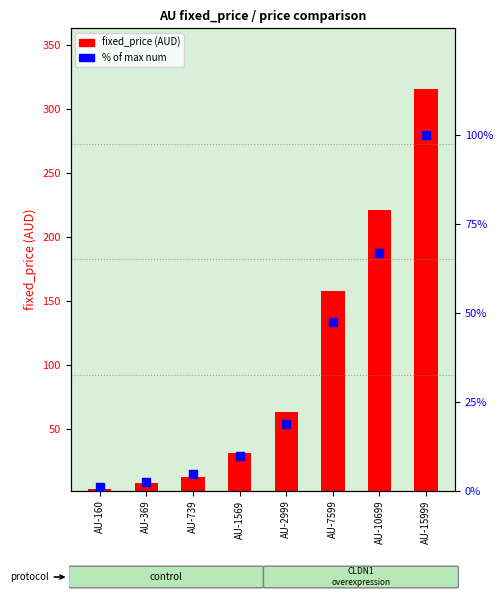

Which series contains the highest Y value?

fixed_price